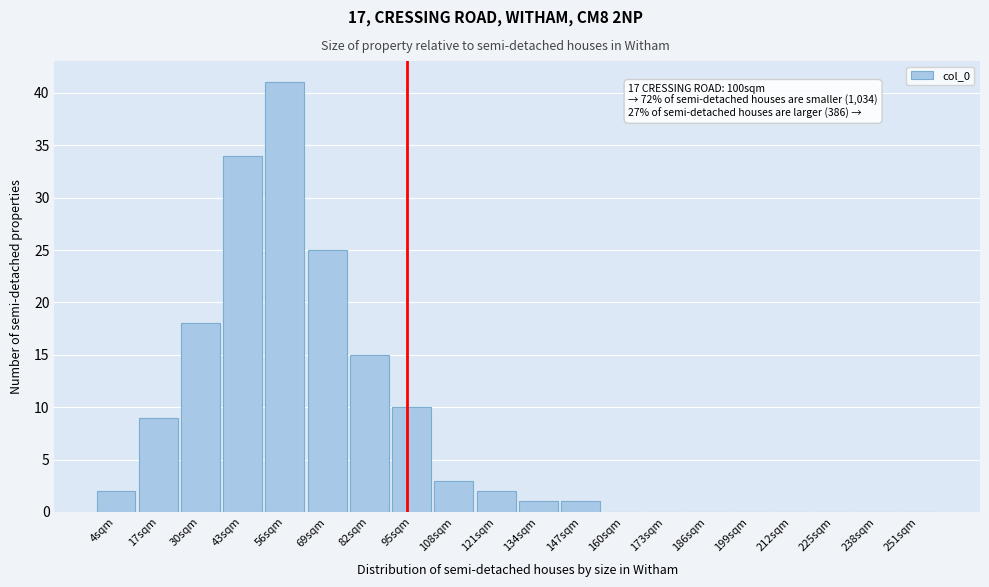

Reading right to left, extract all data points from this chart.

251sqm=0	238sqm=0	225sqm=0	212sqm=0	199sqm=0	186sqm=0	173sqm=0	160sqm=0	147sqm=1	134sqm=1	121sqm=2	108sqm=3	95sqm=10	82sqm=15	69sqm=25	56sqm=41	43sqm=34	30sqm=18	17sqm=9	4sqm=2